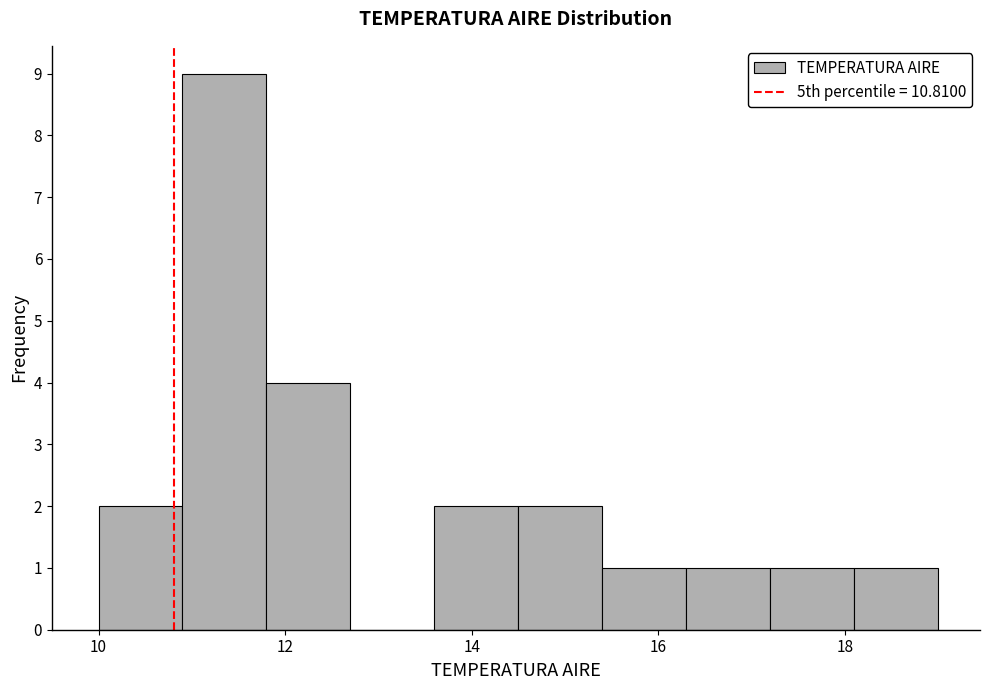

Reading left to right, list every bar in this chart as the range it spans on the x-axis followed by its height. Neither the bar edges nor the heights are printed on the chart, so give them approximately, as read against the axes.

10.0 to 10.9: 2
10.9 to 11.8: 9
11.8 to 12.7: 4
12.7 to 13.6: 0
13.6 to 14.5: 2
14.5 to 15.4: 2
15.4 to 16.3: 1
16.3 to 17.2: 1
17.2 to 18.1: 1
18.1 to 19.0: 1